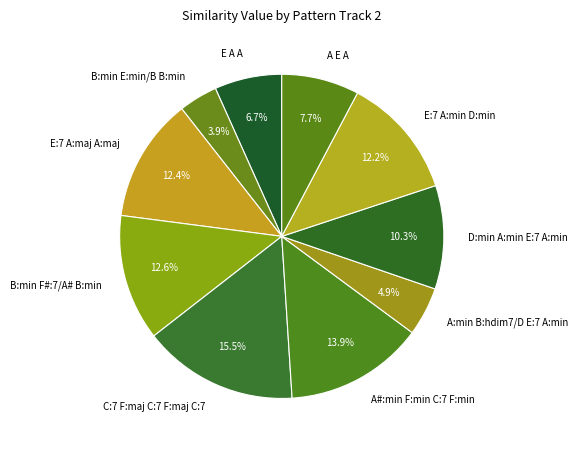

Is it true that E:7 A:maj A:maj is 12% of the pie?

True